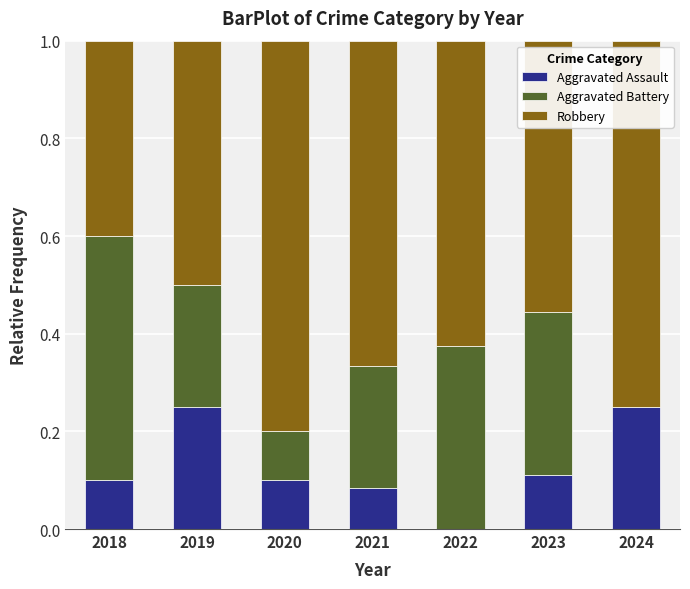

The Aggravated Assault series shows 0.1 at 2024. True or false?

False